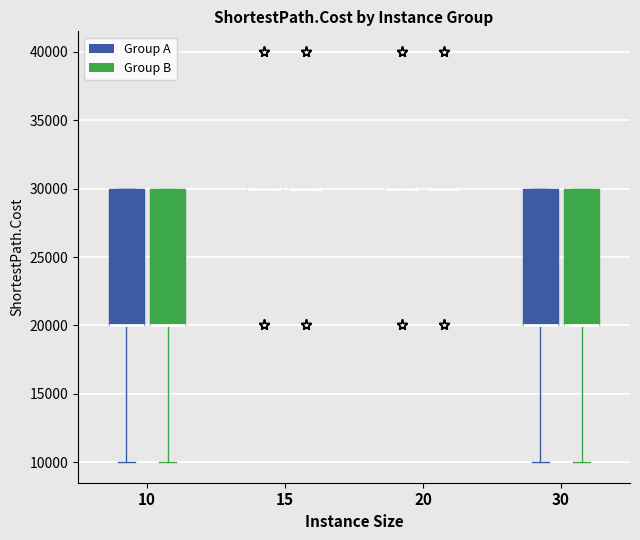

Reading left to right, transcribe this box plot: for each box, give where its median line is, the range the box spans, and where its two whiskers end, as read against the y-axis. The values are not printed on the chart, so give them approximately, as read against the axis.

10 (Group A): median 20000 (drawn on the box's lower edge), box 20000 to 30000, whiskers 10000 to 30000
10 (Group B): median 20000 (drawn on the box's lower edge), box 20000 to 30000, whiskers 10000 to 30000
15 (Group A): box collapsed to a line at 30000, whiskers 30000 to 30000
15 (Group B): box collapsed to a line at 30000, whiskers 30000 to 30000
20 (Group A): box collapsed to a line at 30000, whiskers 30000 to 30000
20 (Group B): box collapsed to a line at 30000, whiskers 30000 to 30000
30 (Group A): median 20000 (drawn on the box's lower edge), box 20000 to 30000, whiskers 10000 to 30000
30 (Group B): median 20000 (drawn on the box's lower edge), box 20000 to 30000, whiskers 10000 to 30000